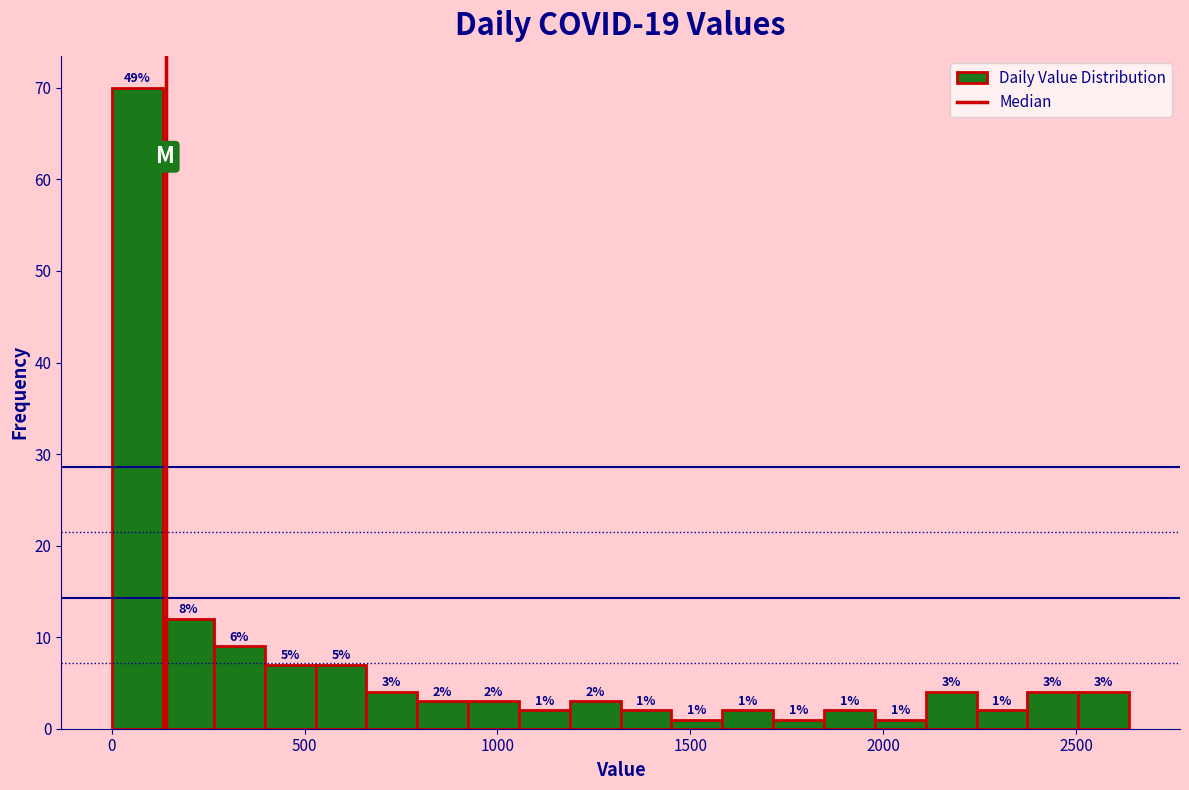

Read against the x-axis, roughly where is the centre of the tallest bar?

50